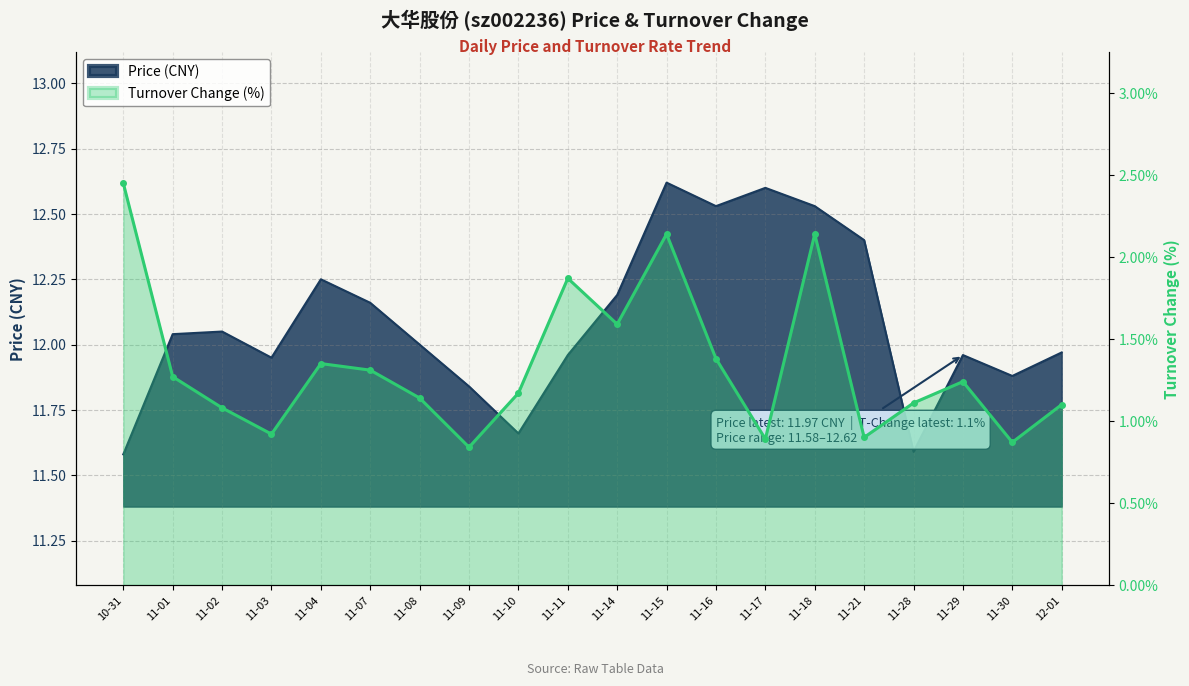

The price series shows 11.9 at 11-30. True or false?

True